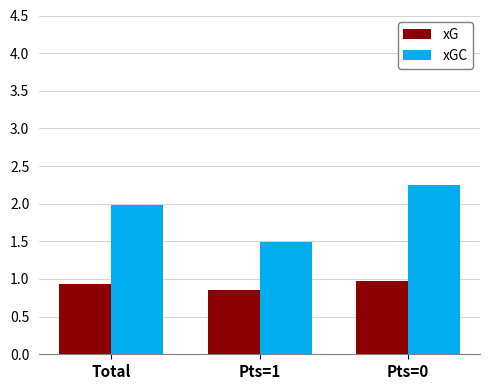

How many xG values are between 0 and 1?

3